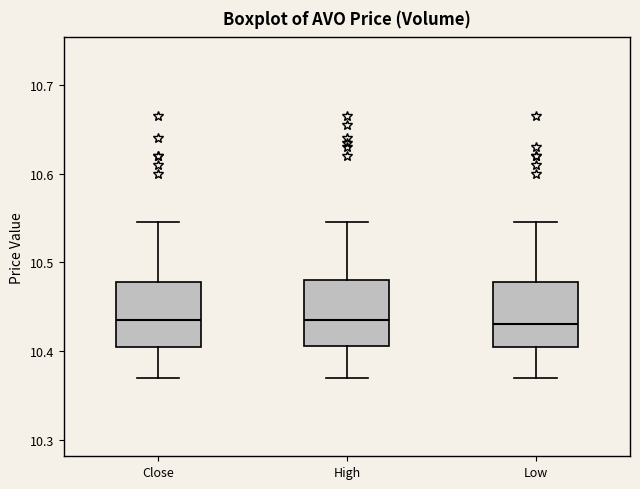

Where does the lower whisker of the box for High end on the y-axis? The values are not printed on the chart, so give them approximately, as read against the axis.

10.37